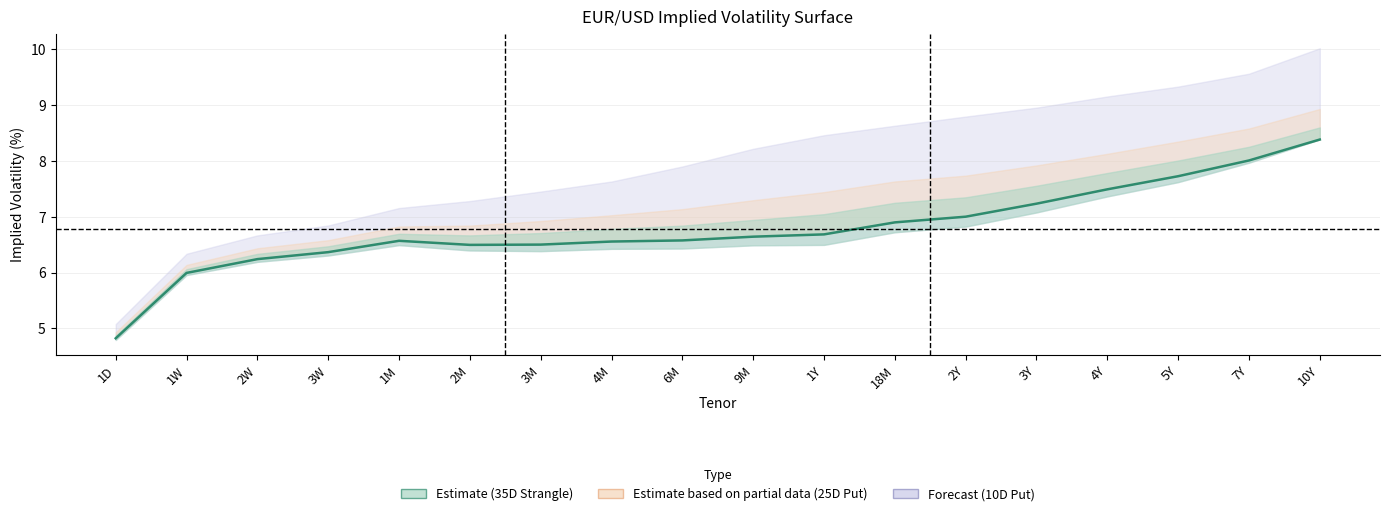

How many points are lower than both their immediate neighbors (excluding endpoints)?

1